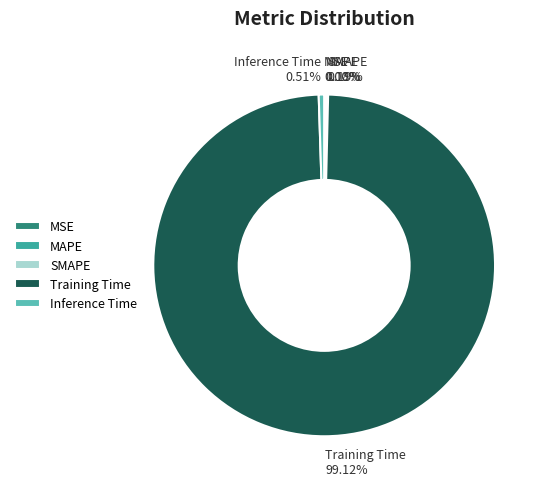

Is the sum of Inference Time and Training Time greater than half?

Yes